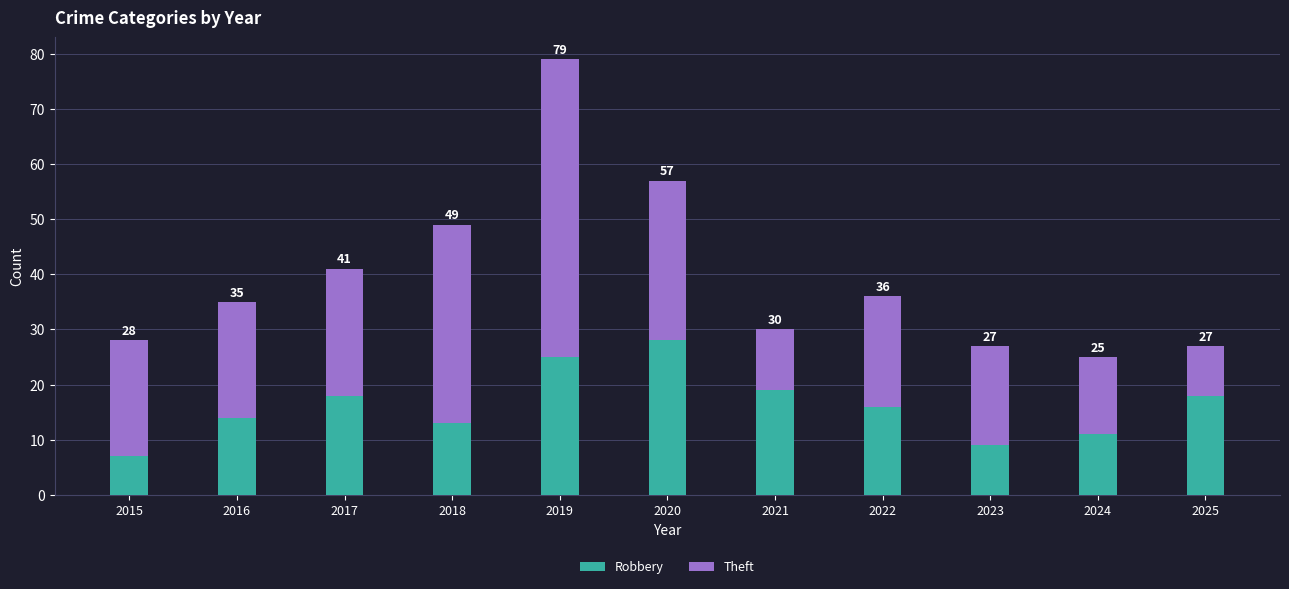

Rank the series by their maximum value, from highest to lowest.

Theft, Robbery